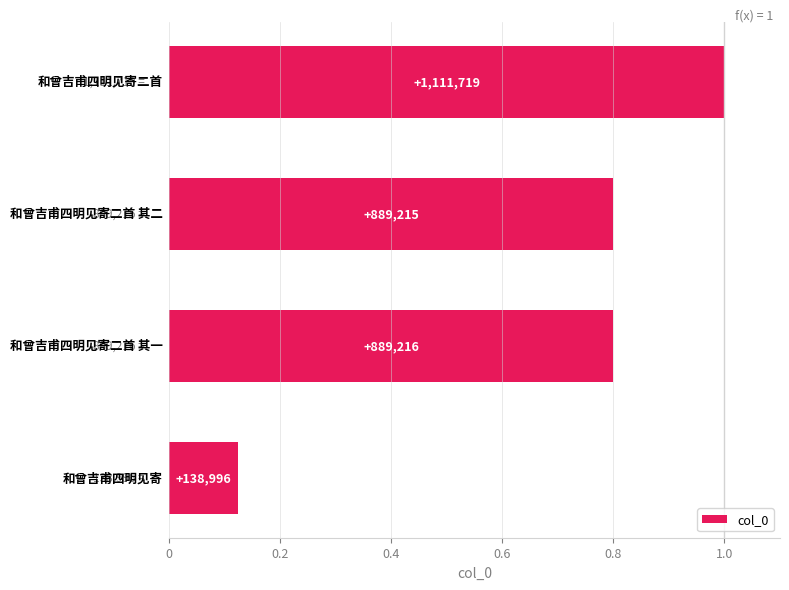

Are the bars horizontal?

Yes